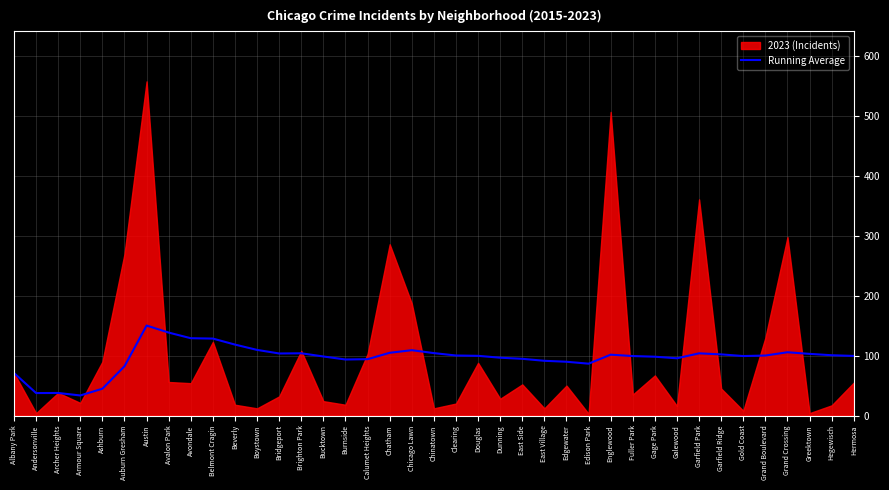

What is the label of the 6th point from the right?

Gold Coast